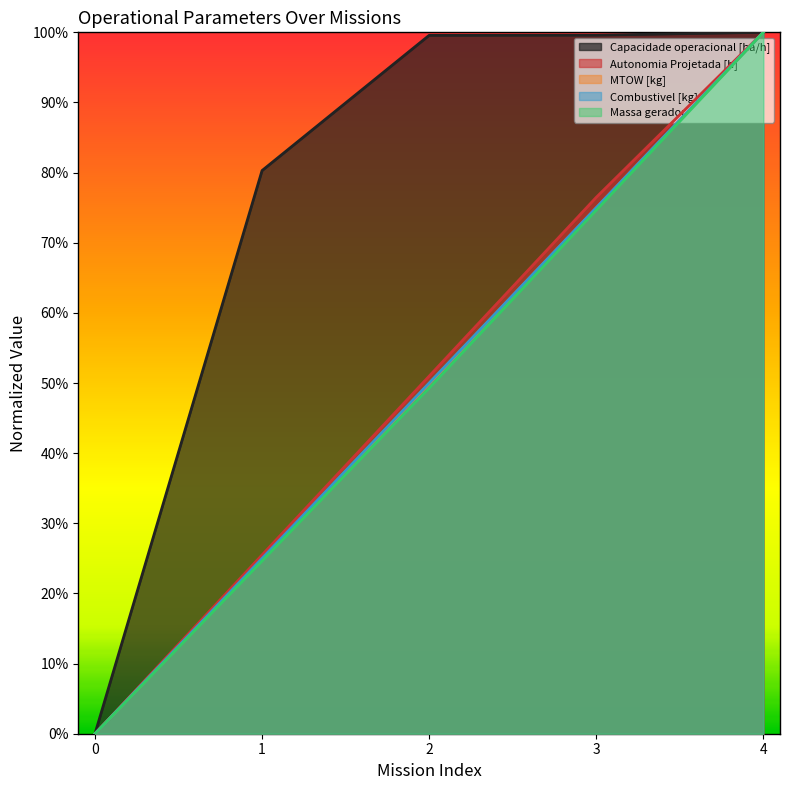

Is the value of Autonomia Projetada [h] at 3 greater than the value of Capacidade operacional [ha/h] at 3?

No